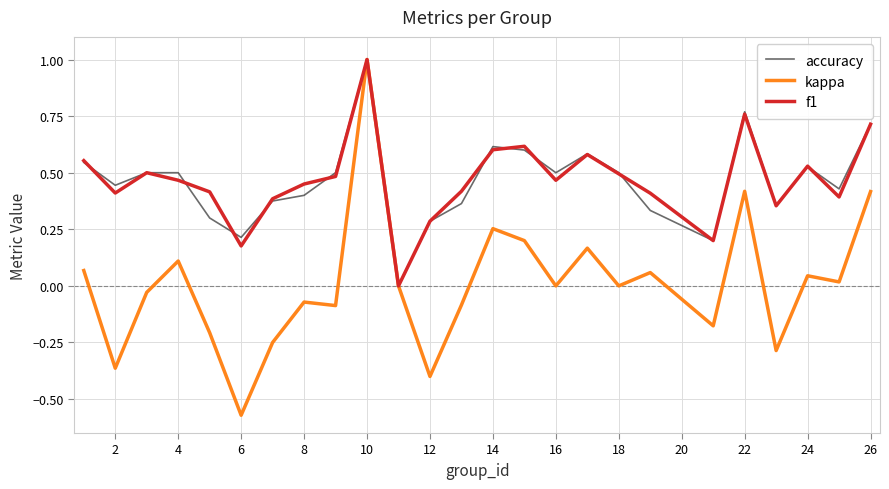

What is the maximum value for accuracy?

1.0